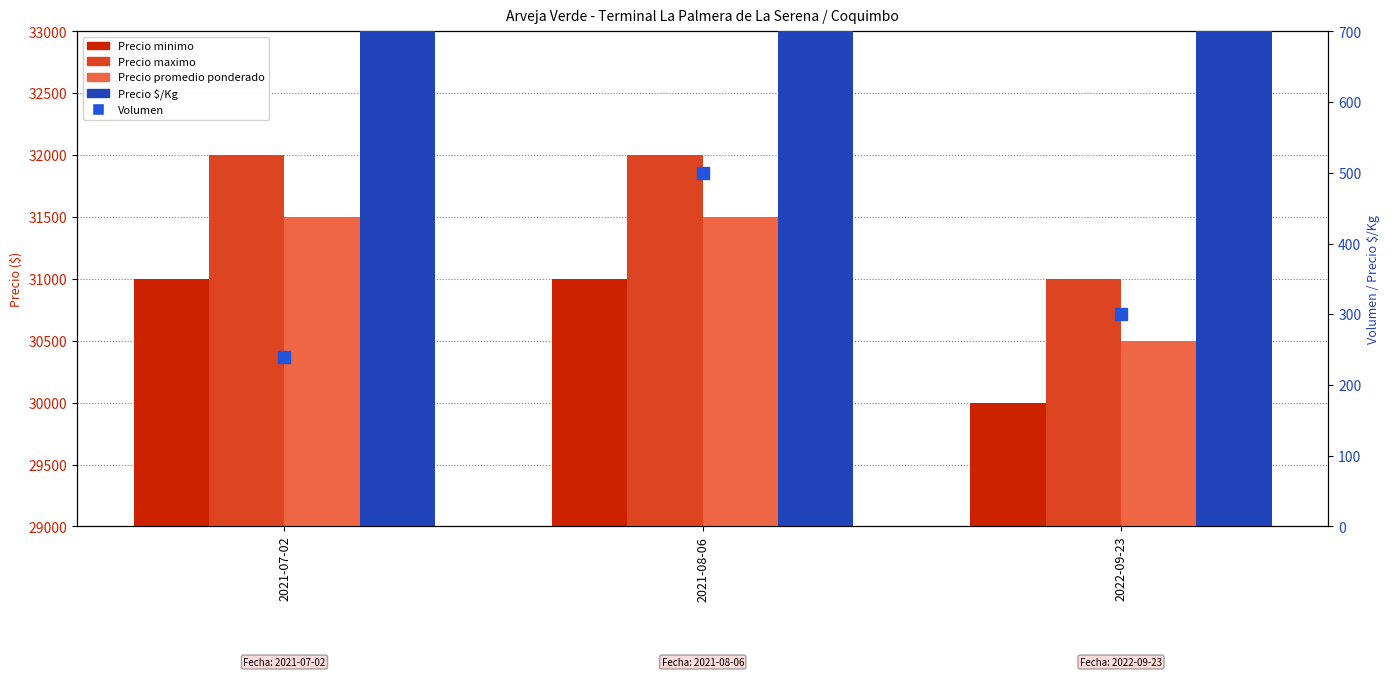

What is the total value across all series at 2022-09-23?

93020